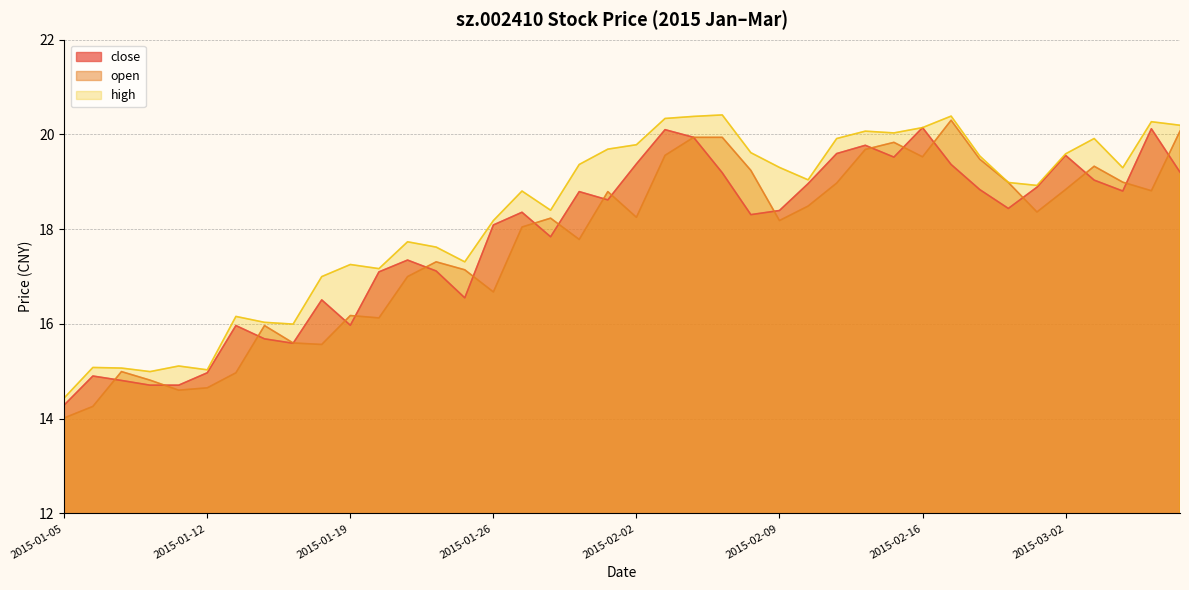

What is the sum of the high values at 2015-03-02 and 2015-02-04?

40.0